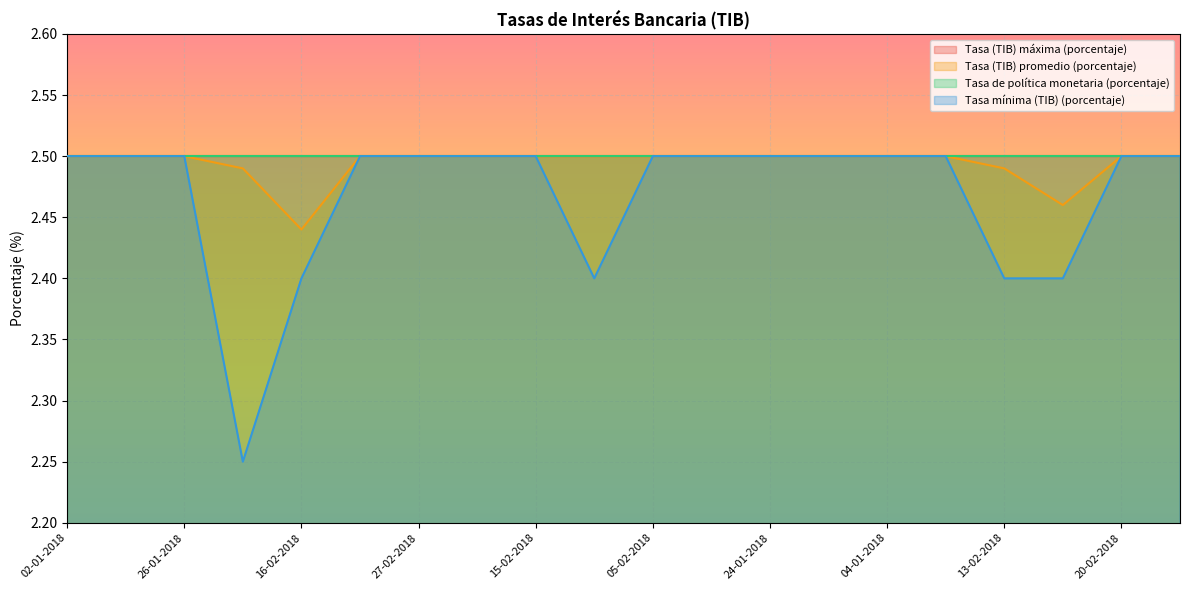

Count the number of categories in the chart.

20